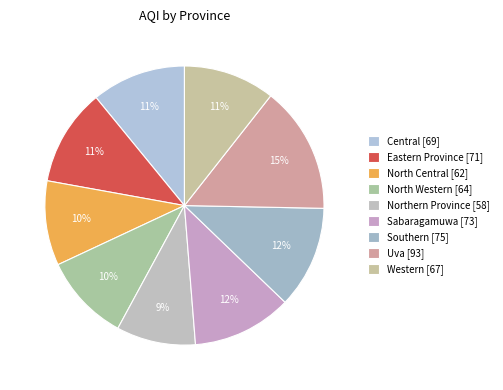

To the nearest percent, what is the difference between the largest and smallest slice percentages?

6%